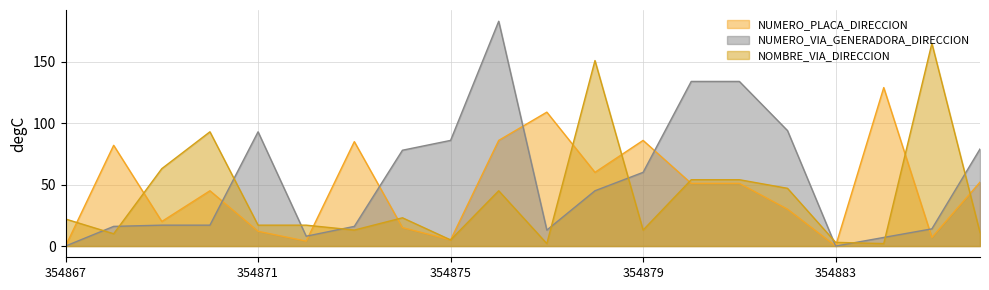

True or false: NUMERO_PLACA_DIRECCION has more than 2 points higher than both neighbors.

True